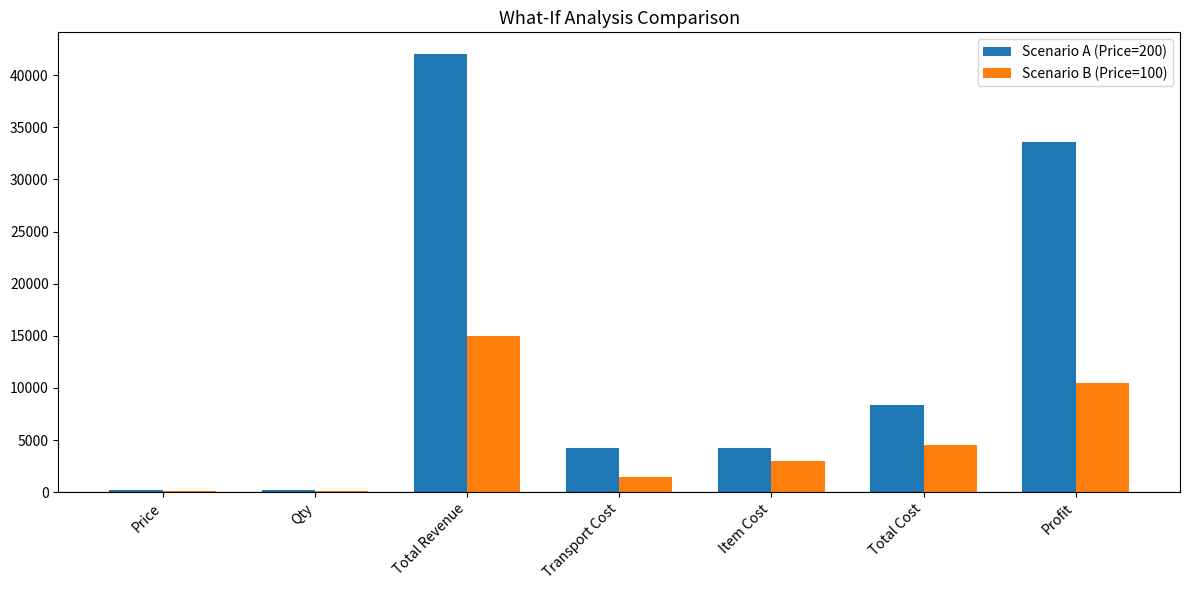

What is the difference between the Scenario B (Price=100) values at Total Revenue and Transport Cost?

13500